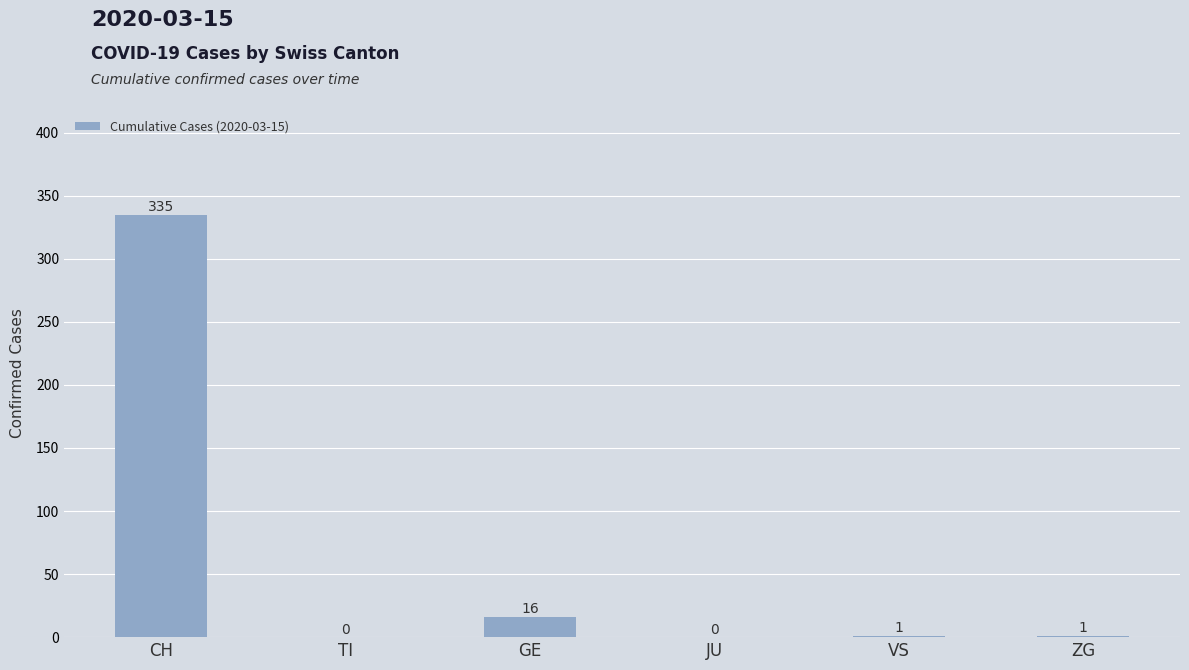

Between JU and GE, which is larger?

GE